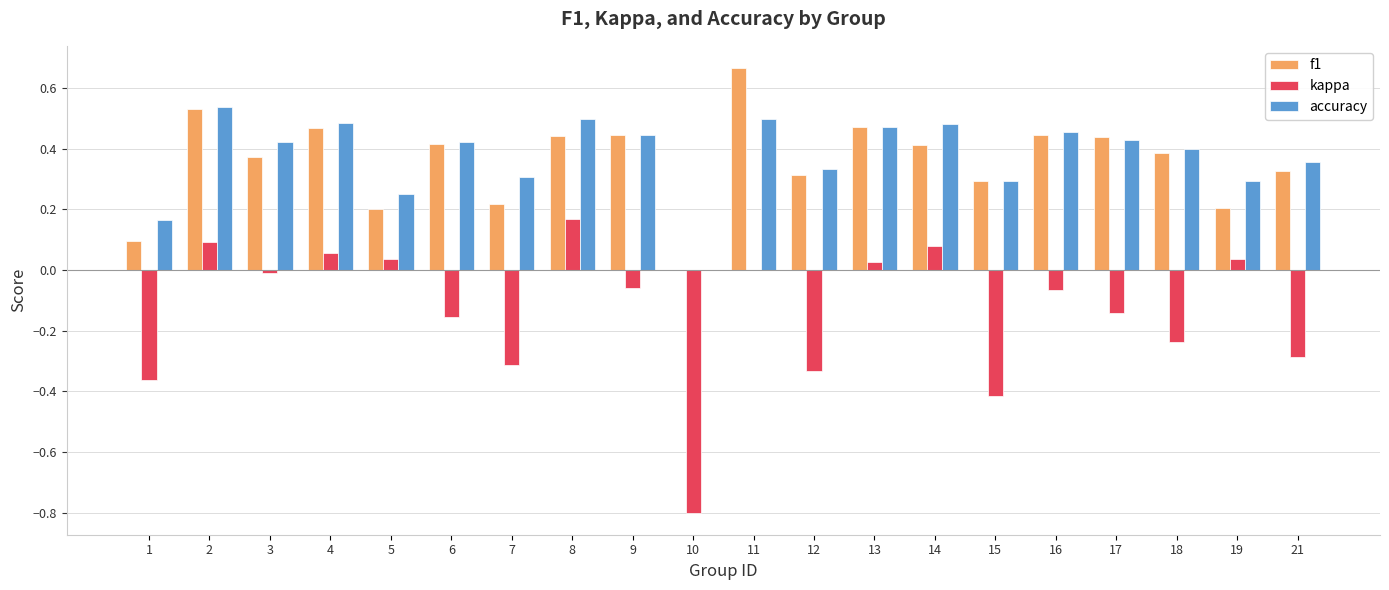

What is the sum of all f1 values?

7.2